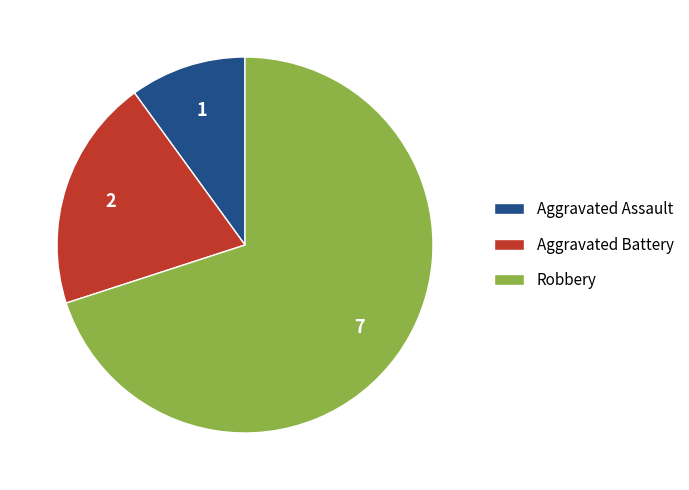

Does Robbery represent more than half of the total?

Yes